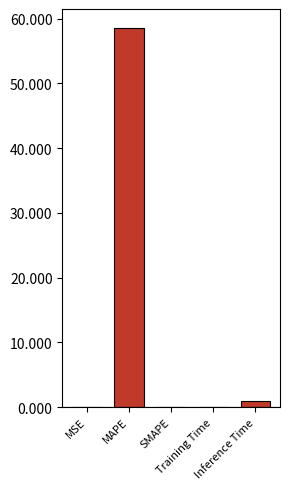

At which label is the value closest to 29?

Inference Time